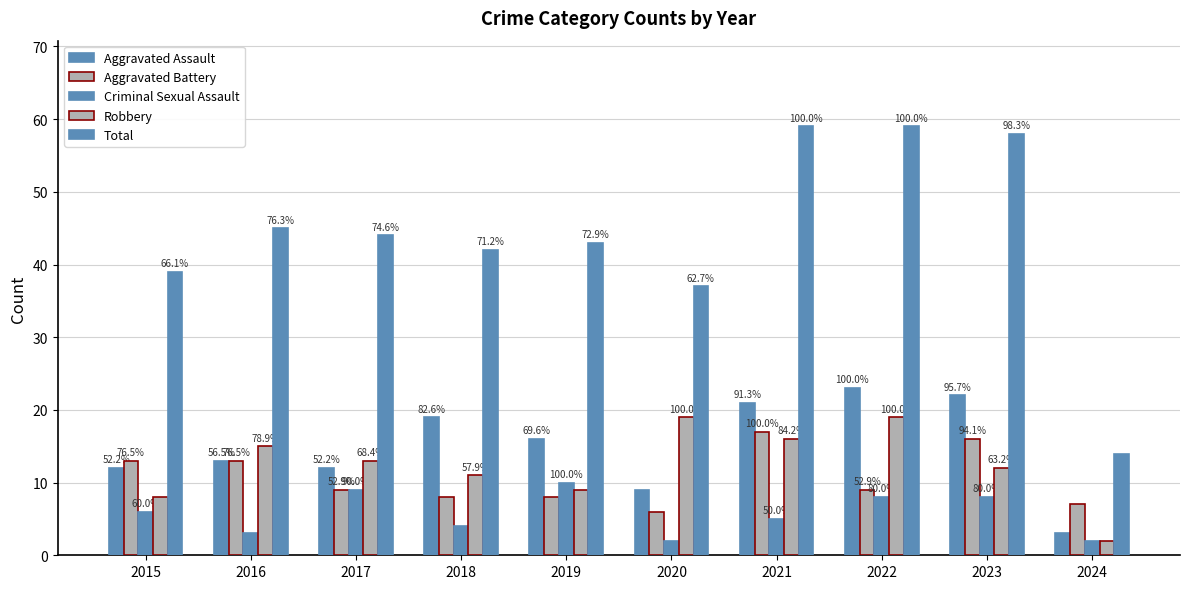

How many bars are there in each group?

5